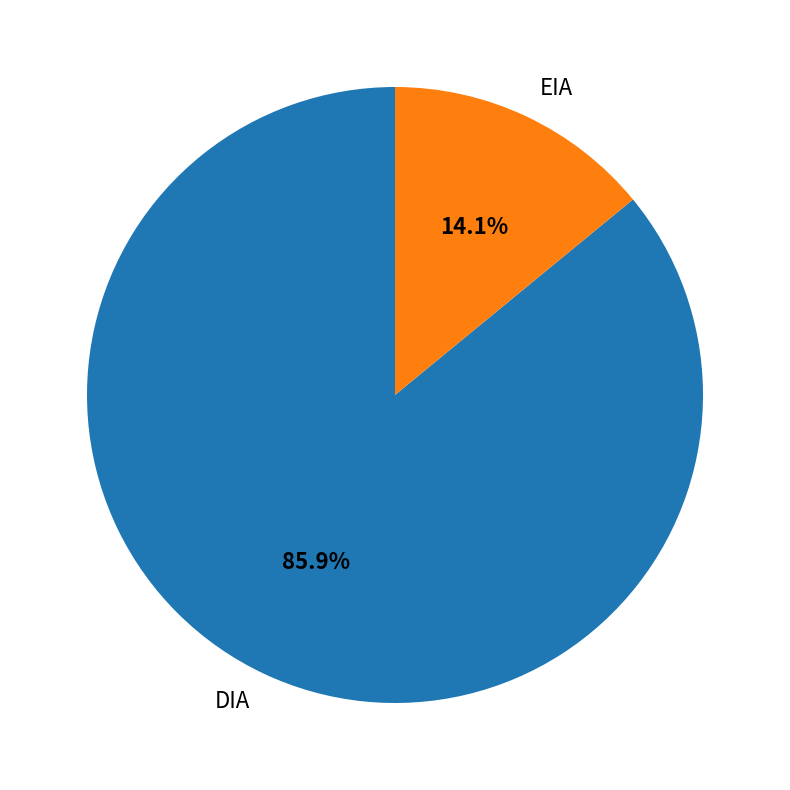

Is the sum of EIA and DIA greater than half?

Yes